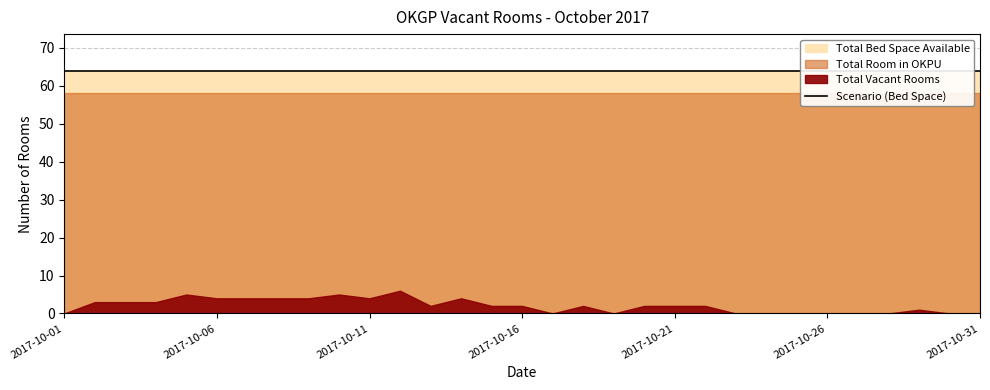

What is the value of the Total Room in OKPU point at the 9th from the left?

58